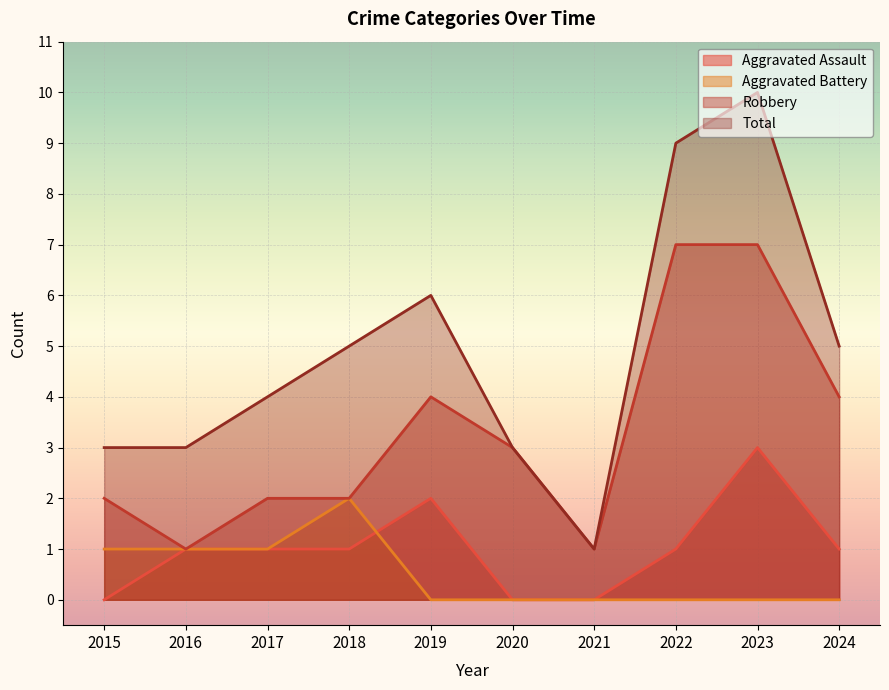

Rank the series by their maximum value, from highest to lowest.

Total, Robbery, Aggravated Assault, Aggravated Battery